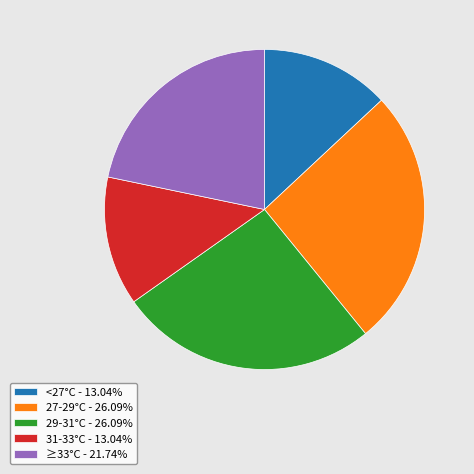

Is there a majority slice in this chart?

No